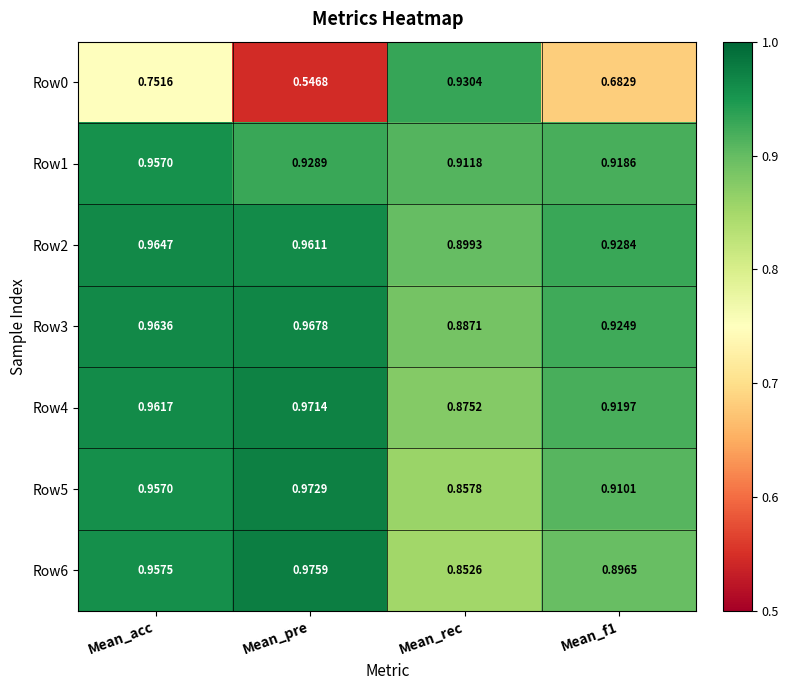

At which category is the sum across all series the highest?

Mean_acc